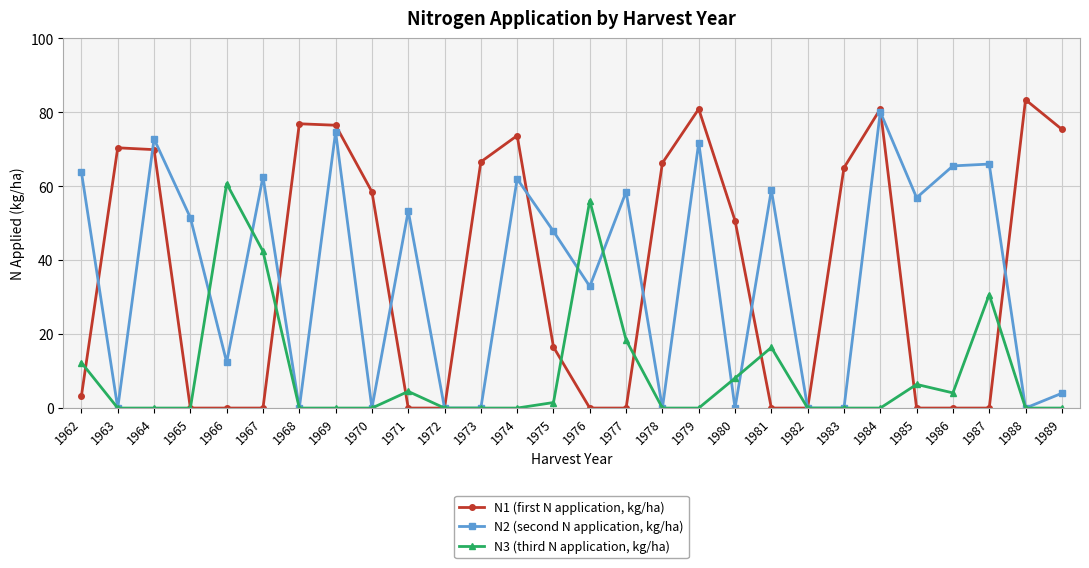

The N2 (second N application, kg/ha) series shows 109.2 at 1974. True or false?

False